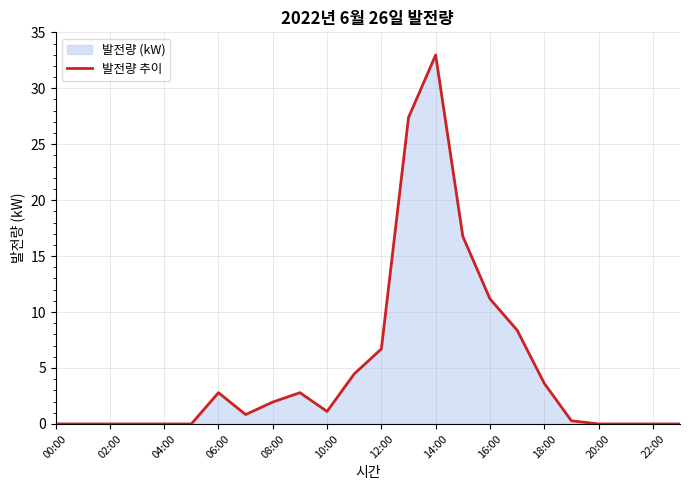

Count the number of categories in the chart.

24